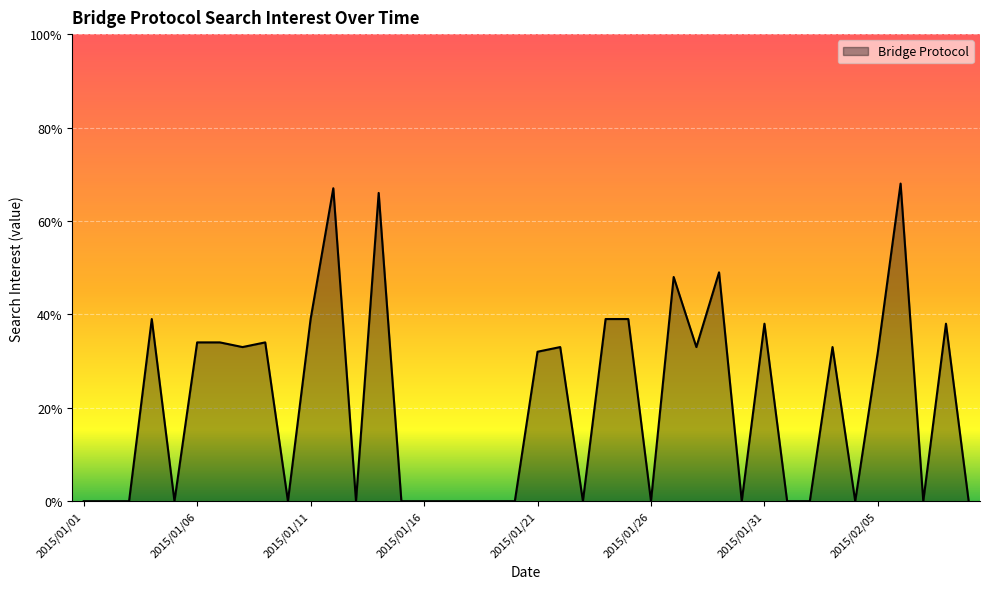

What is the maximum value shown in the chart?

68